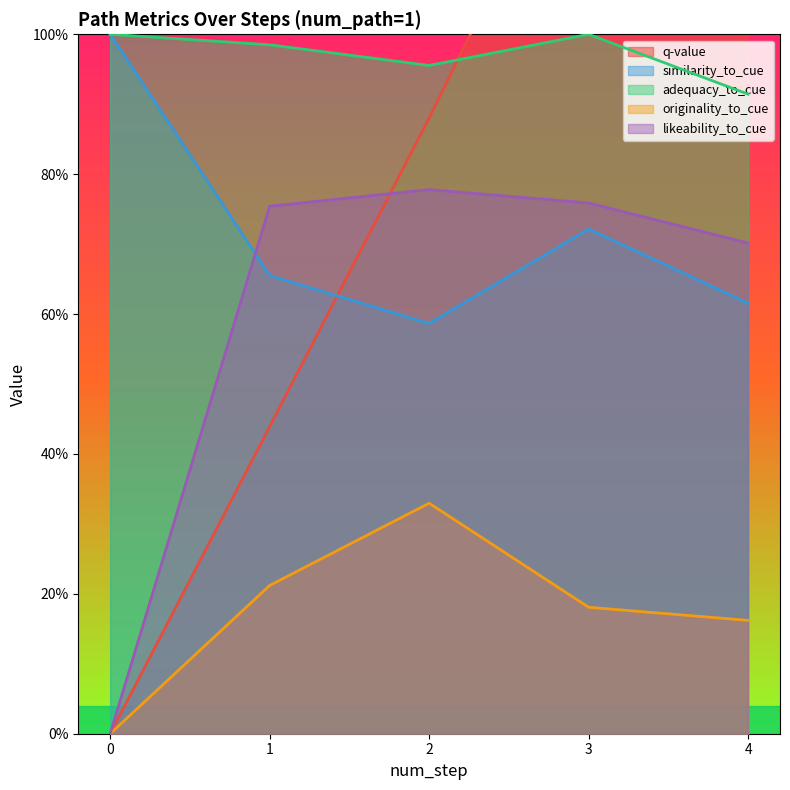

What is the value of the q-value point at the 3rd from the left?

0.9